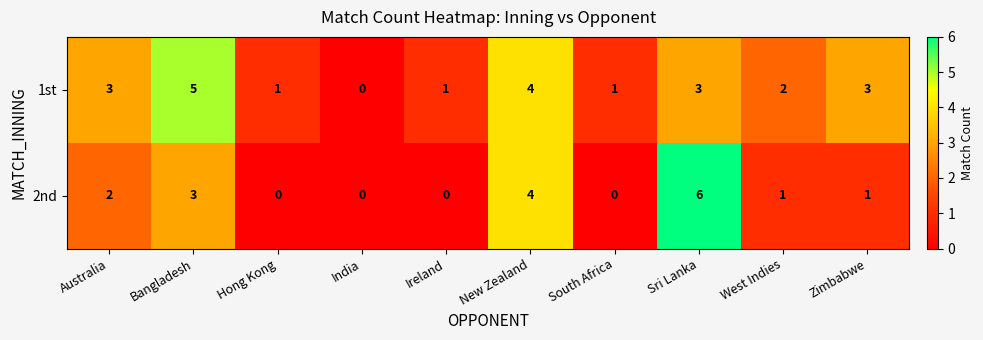

The value of 2nd at Sri Lanka is 9. True or false?

False